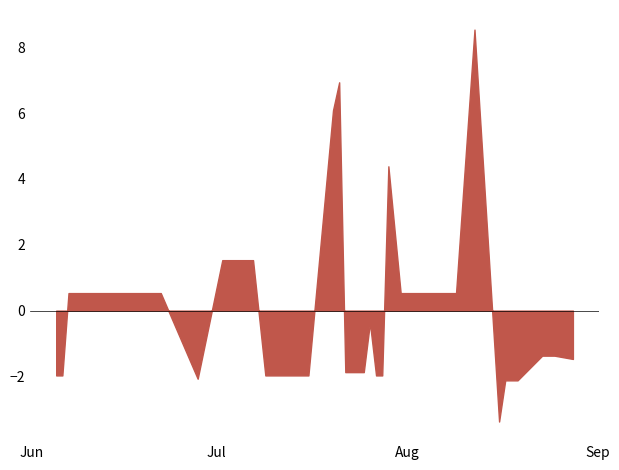

What is the smallest value displayed?

-3.4